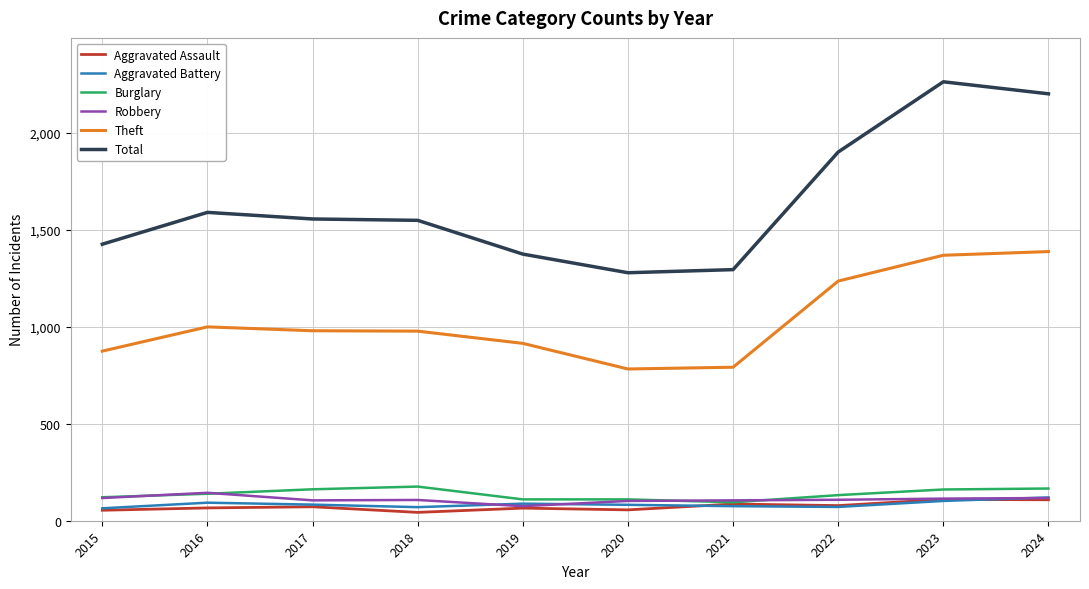

True or false: Total and Robbery cross at least once.

False